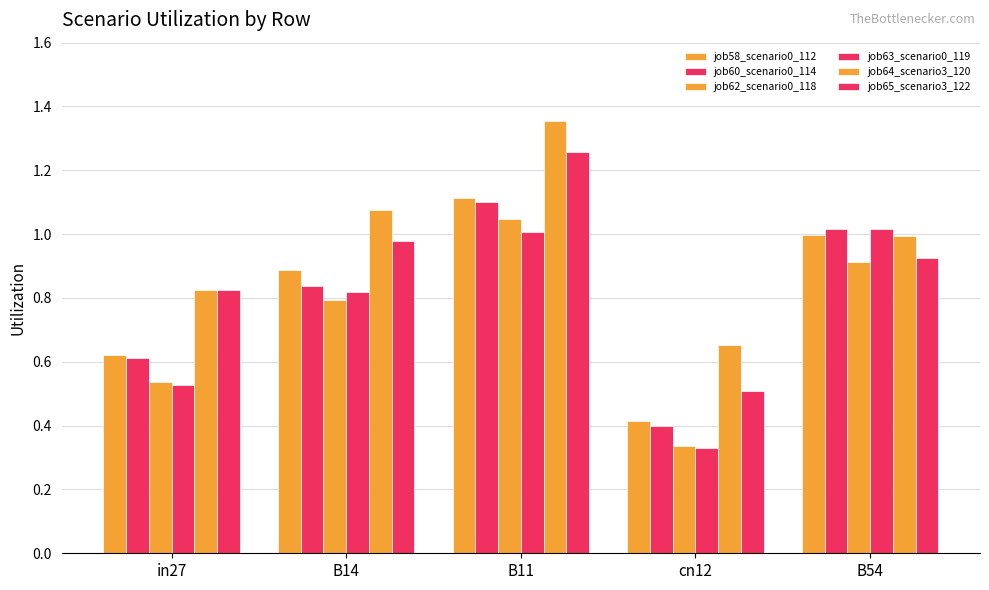

Are the bars horizontal?

No